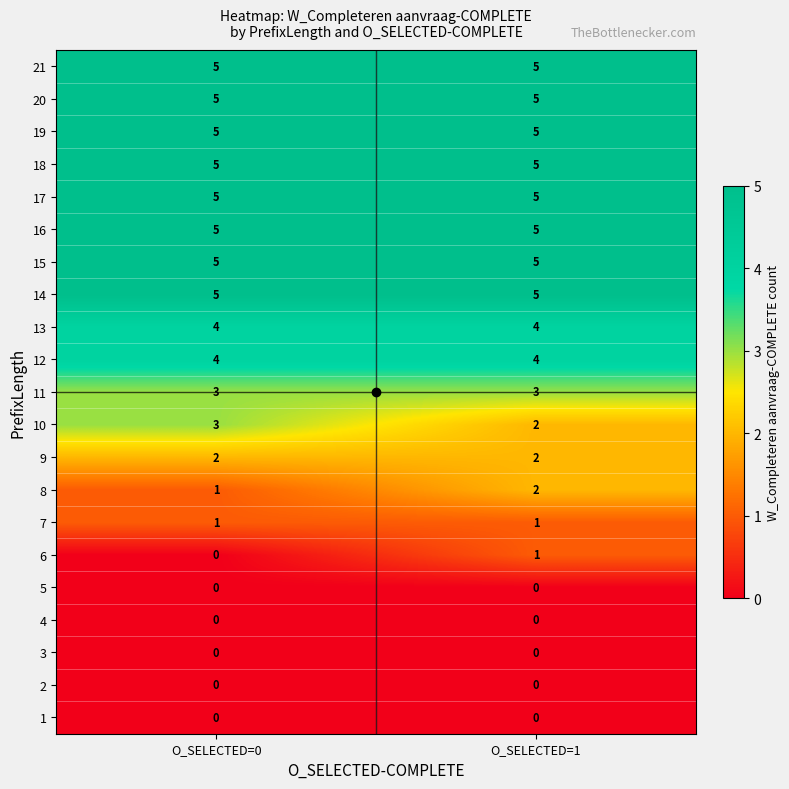

What is the spread (max minus min) of values at O_SELECTED=0?

5